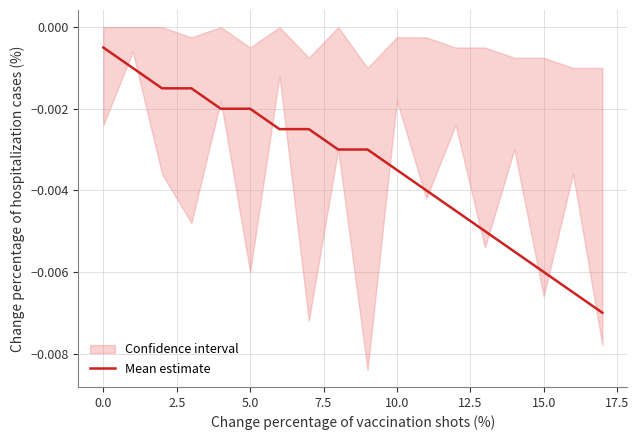

The value at 20.0 is -0.0. True or false?

False